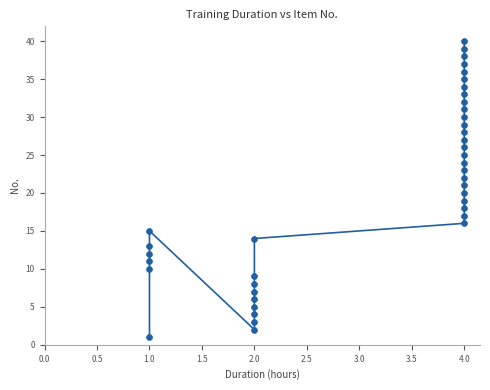

What is the range of Y values (max minus min)?

39